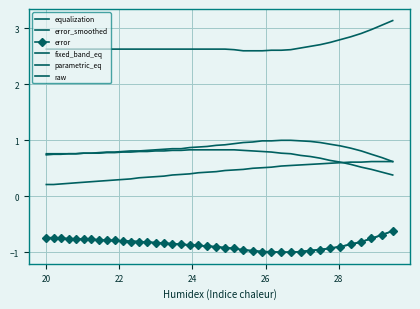

Is this an area chart (filled region under the line)?

No